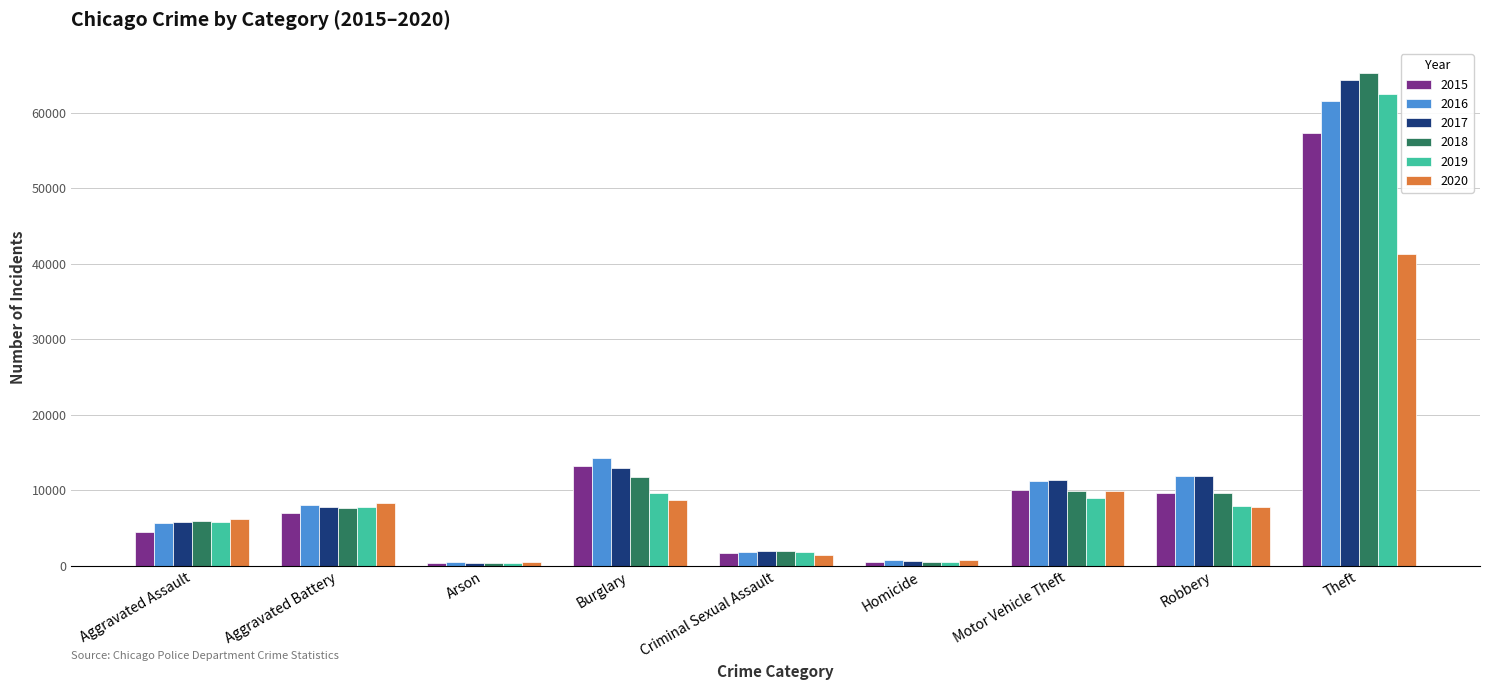

List the series in order of their peak value, highest first.

2018, 2017, 2019, 2016, 2015, 2020